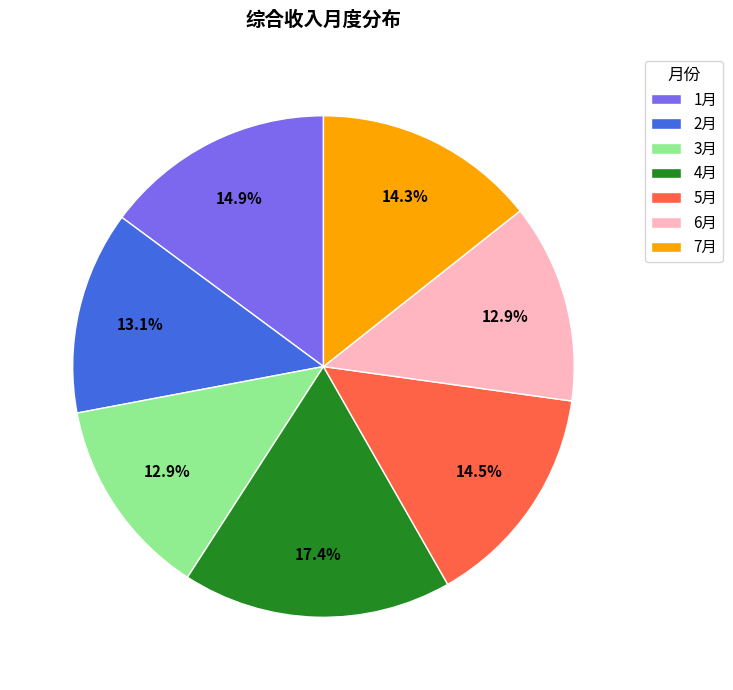

Between 1月 and 2月, which is larger?

1月